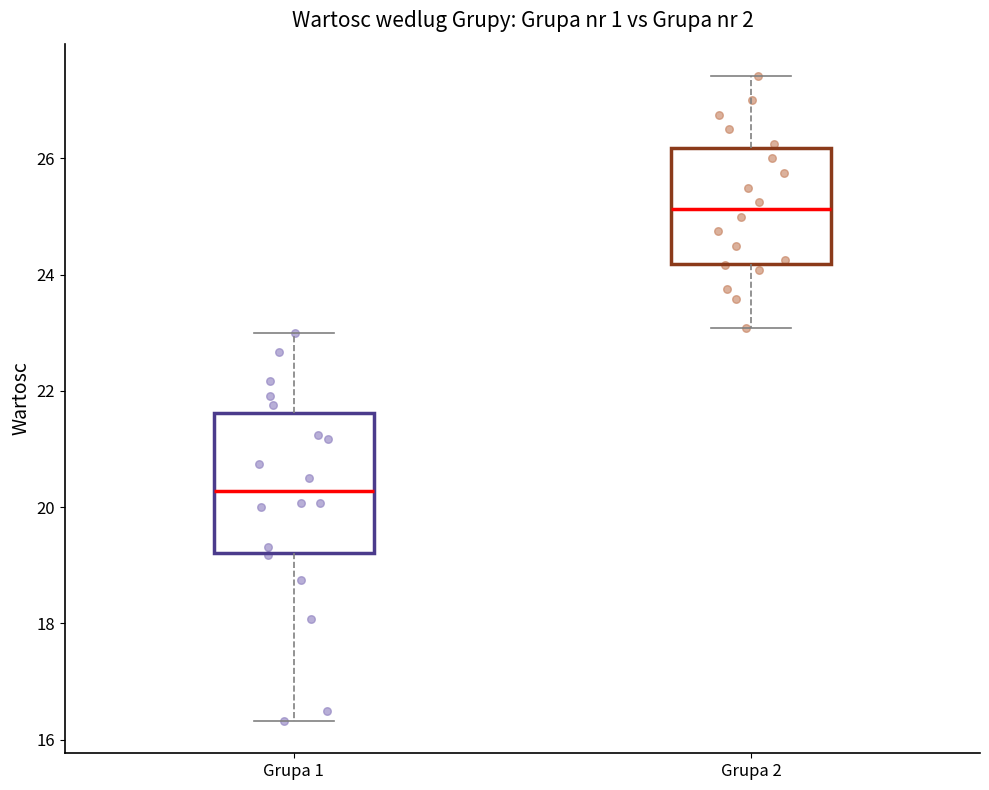

Where does the upper whisker of the box for Grupa 2 end on the y-axis? The values are not printed on the chart, so give them approximately, as read against the axis.

27.4